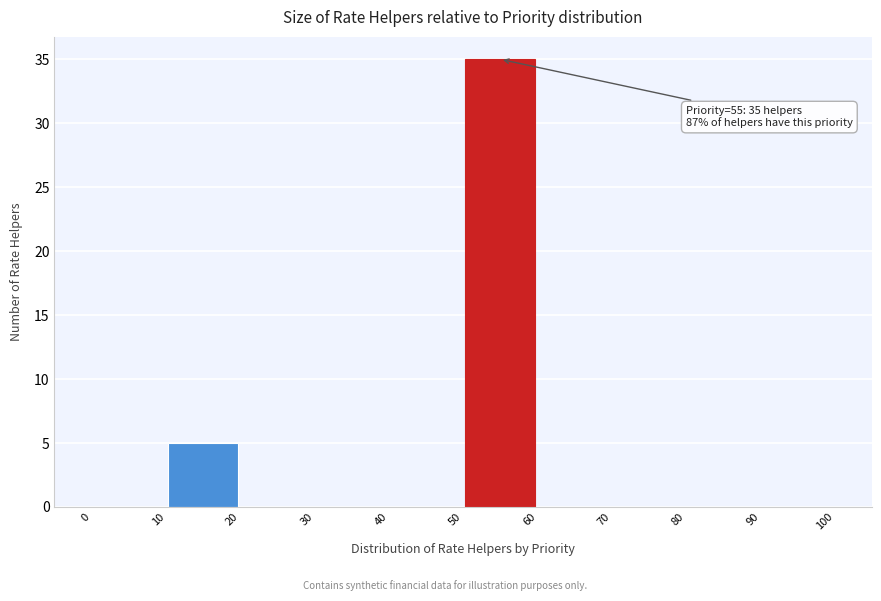

Over which range of the x-axis is the bar tallest?

50 to 60